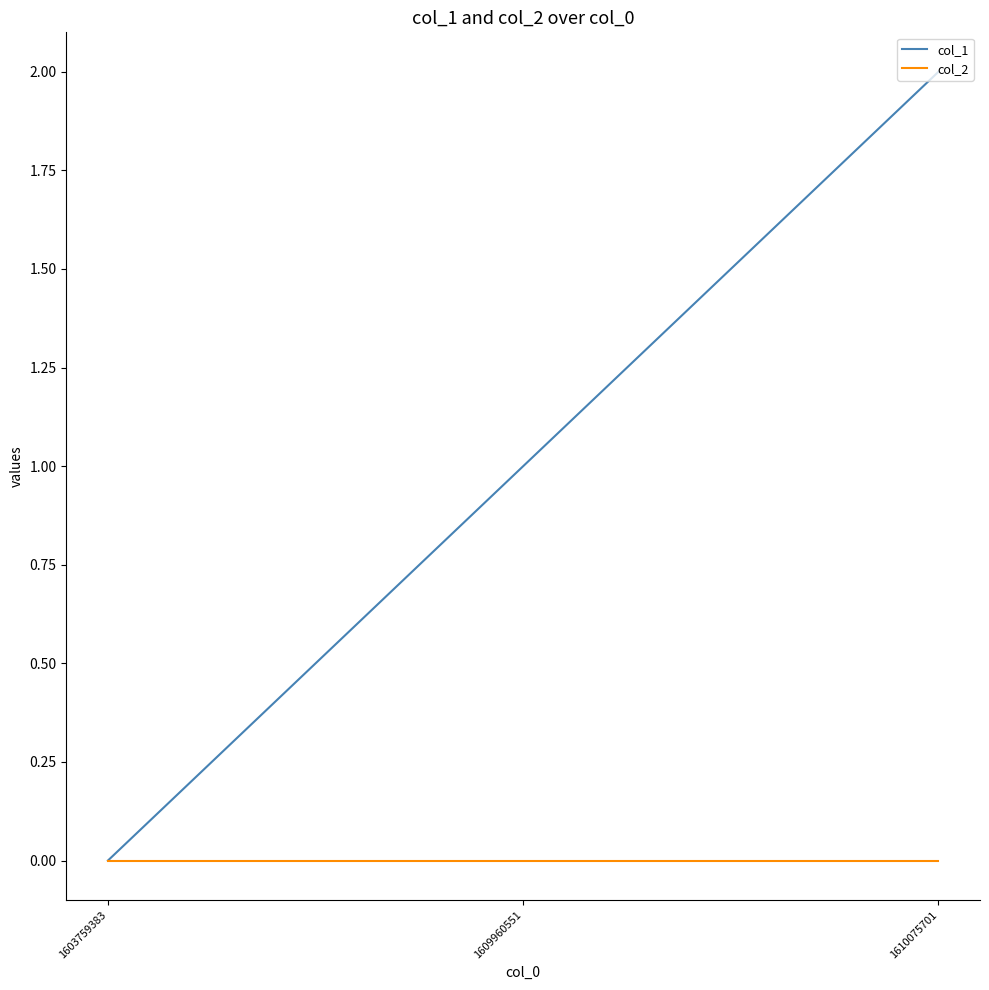

How many lines are shown in the chart?

2